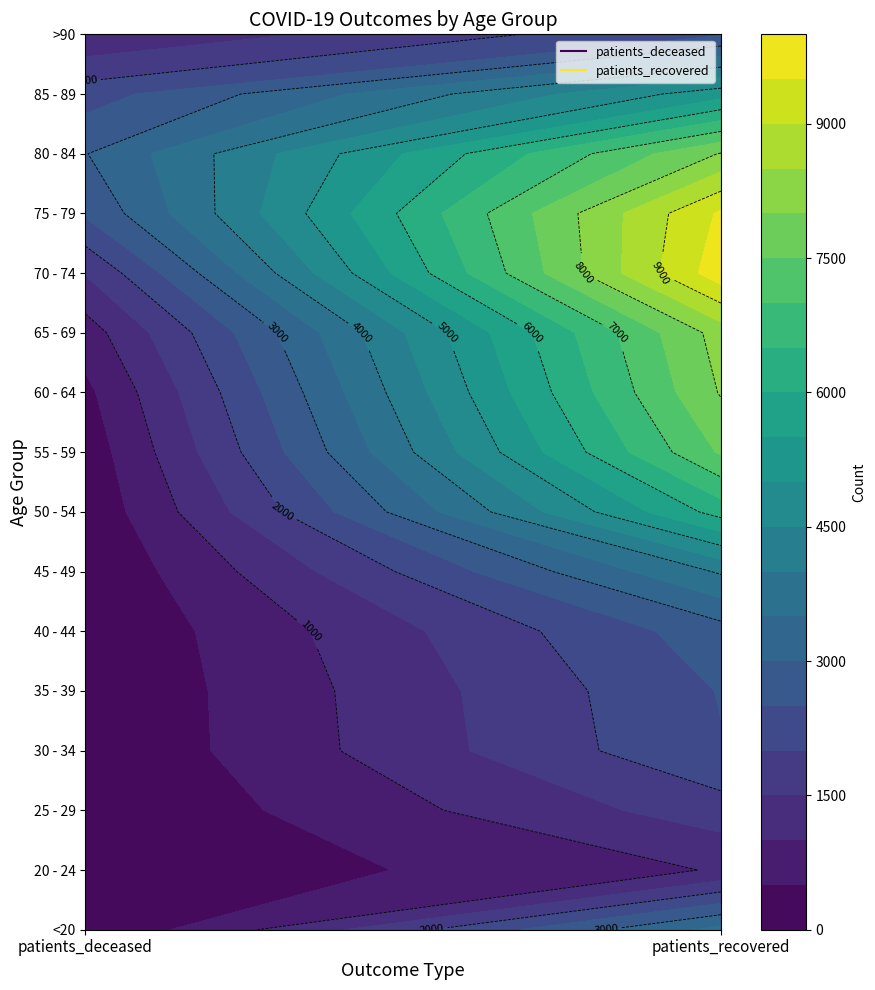

The 55 - 59 series shows 194 at 0. True or false?

True